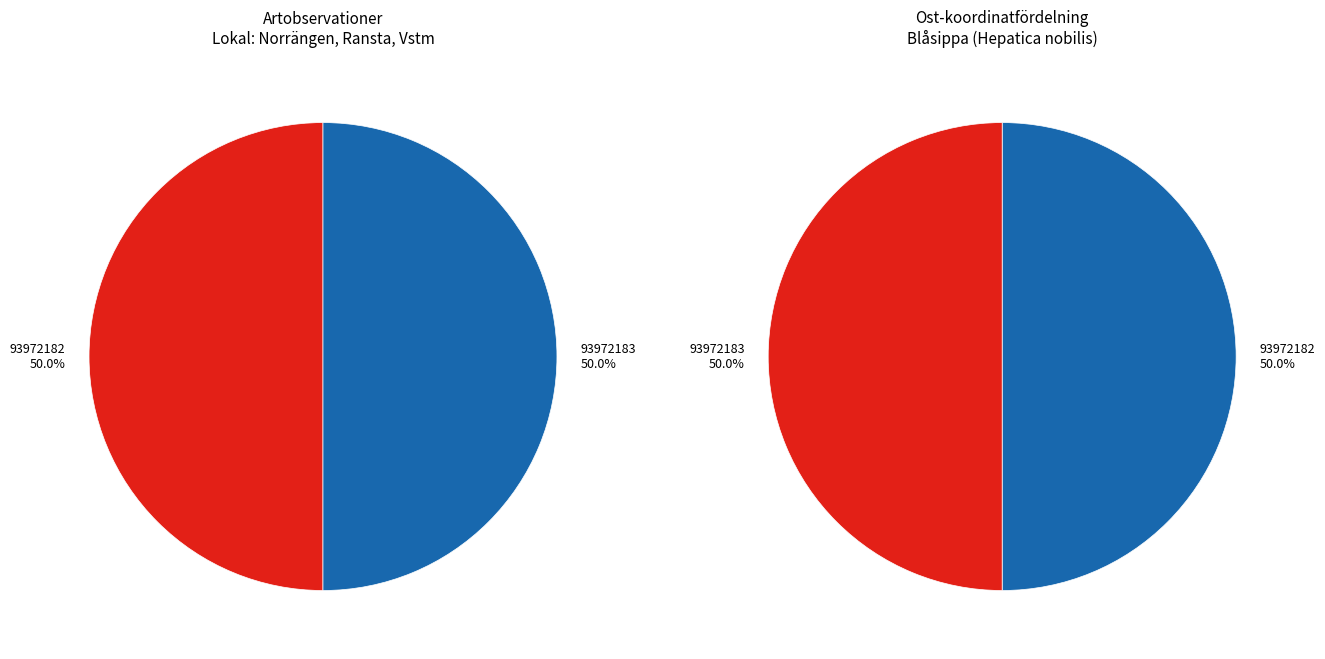

The 93972183 slice represents 50% of the pie. True or false?

True